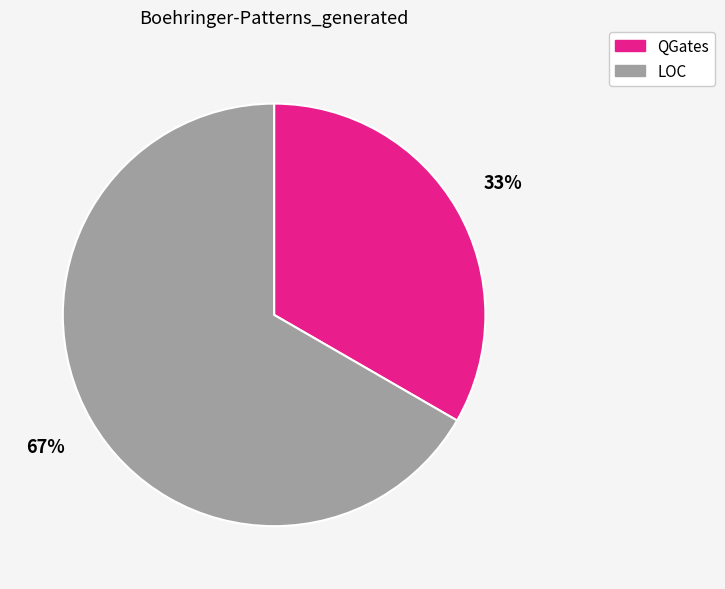

How many segments does this pie chart have?

2